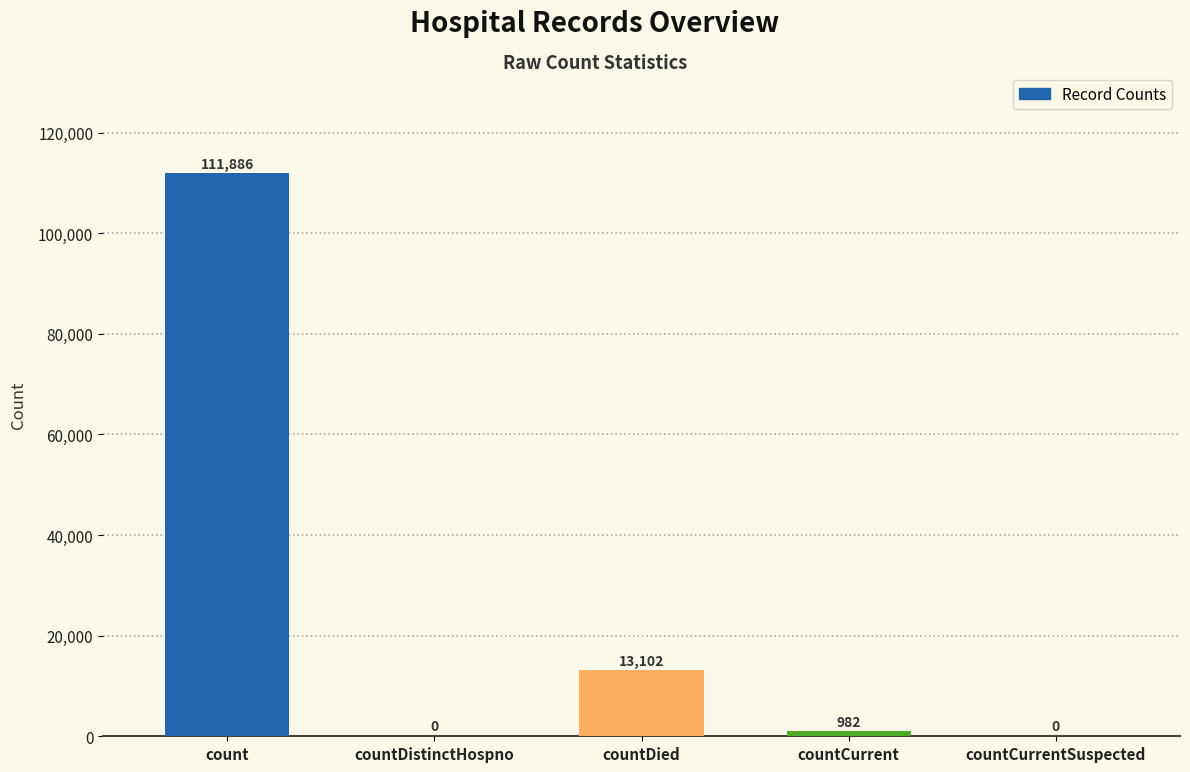

Which category has the highest value across all series?

count